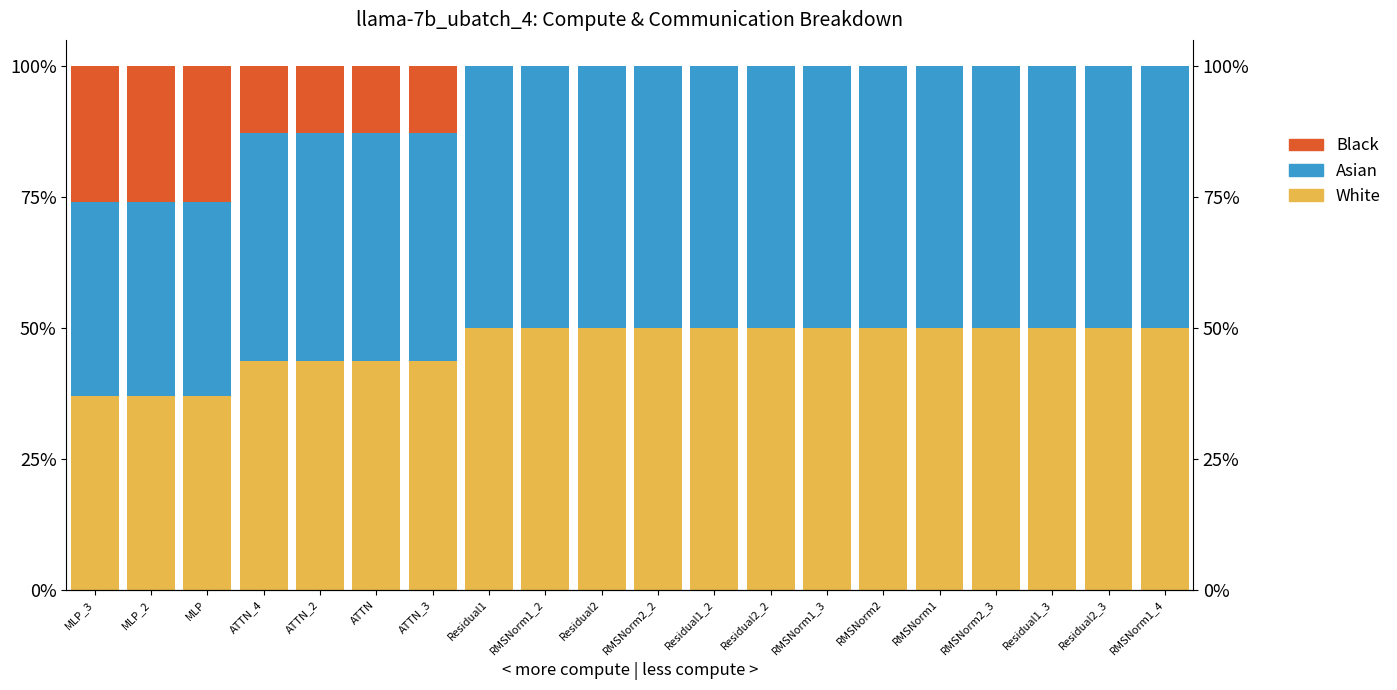

What is the average value of the White series?

46.8